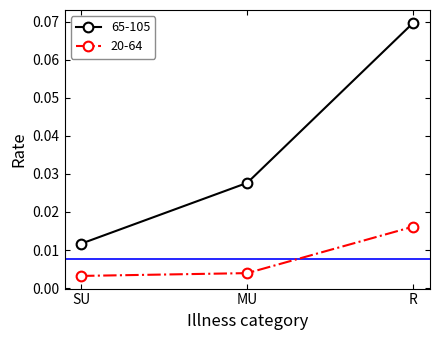

Which series has the largest range (max minus min)?

65-105